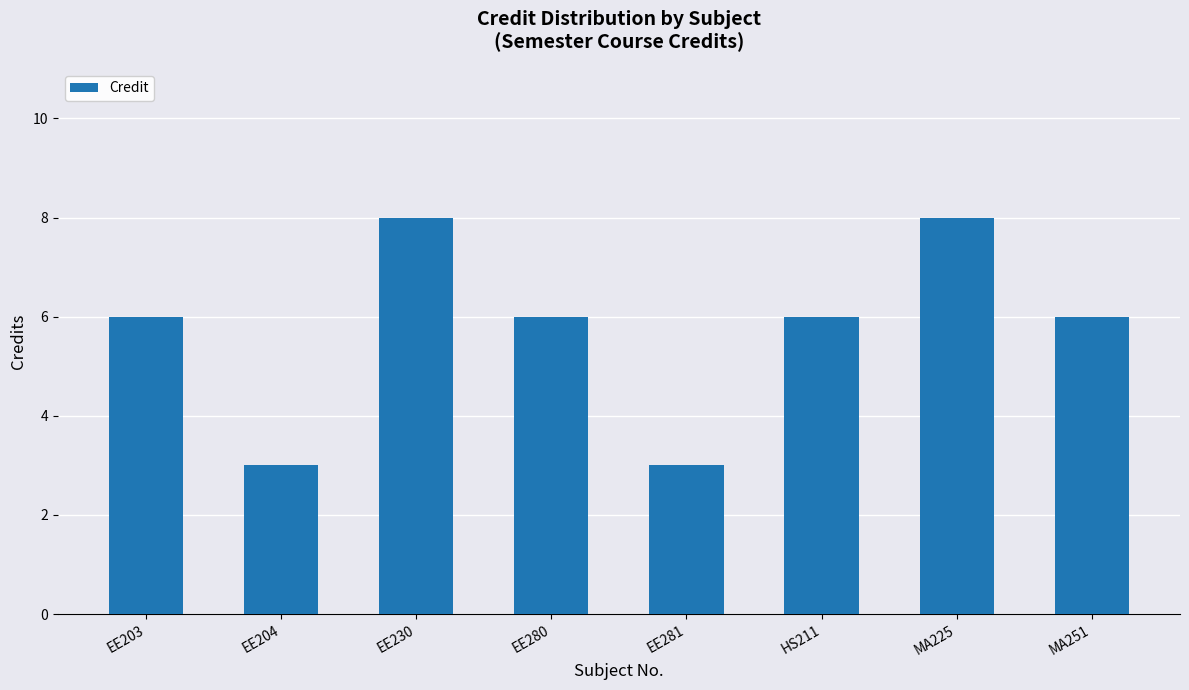

Approximately how many times larger is the value at EE281 compared to EE280?

0.5